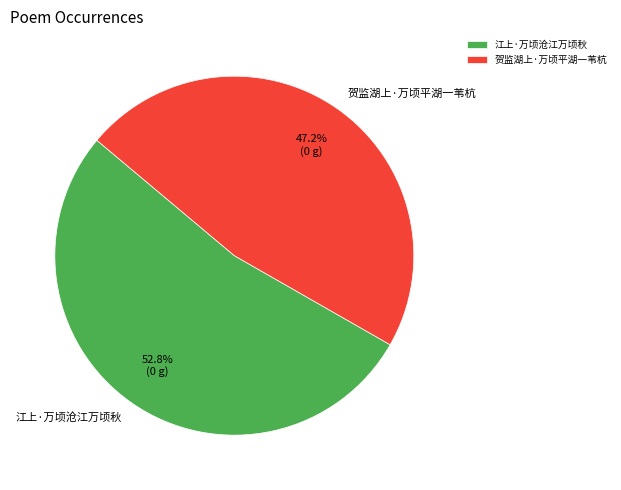

Rank the categories by value from highest to lowest.

江上·万顷沧江万顷秋, 贺监湖上·万顷平湖一苇杭